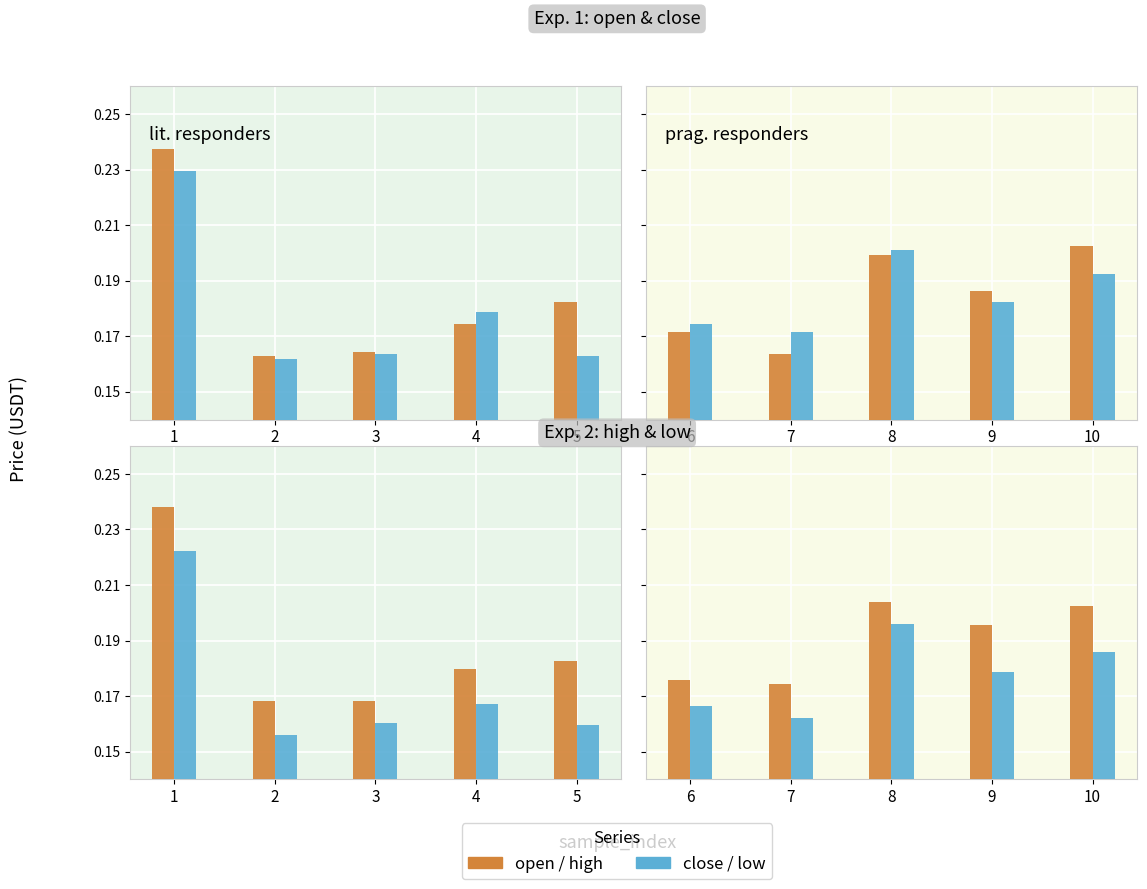

The value of close at 9 is 0.2. True or false?

True